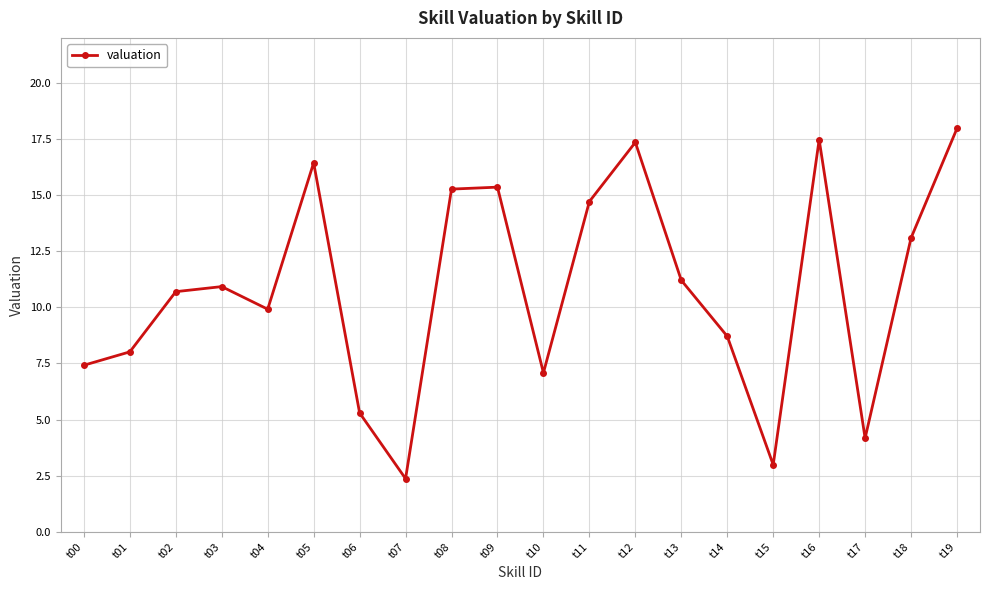

Read the value at t14.

8.7